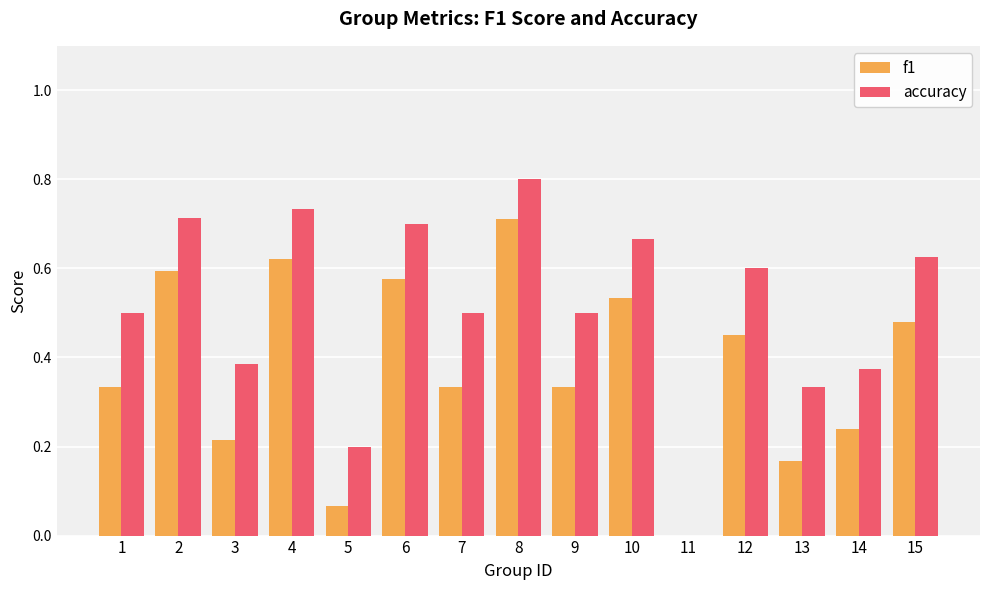

What is the sum of the accuracy values at 12 and 1?

1.1